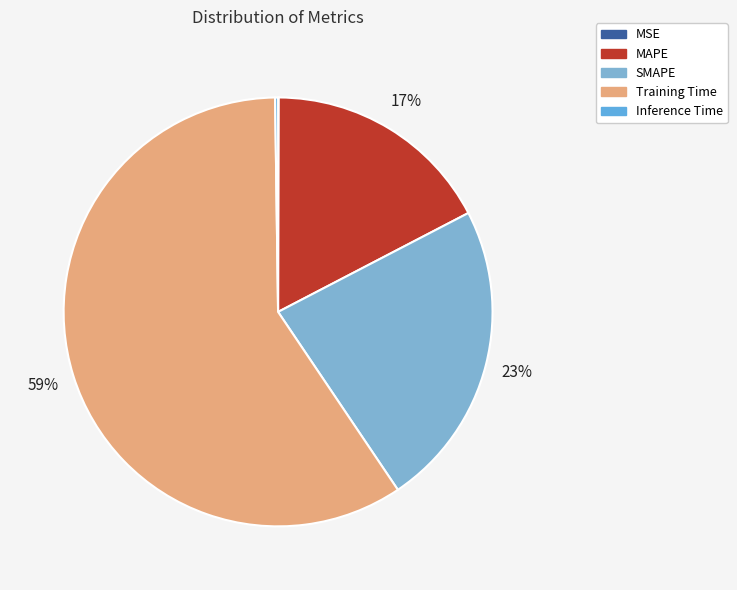

The Training Time slice represents 54% of the pie. True or false?

False